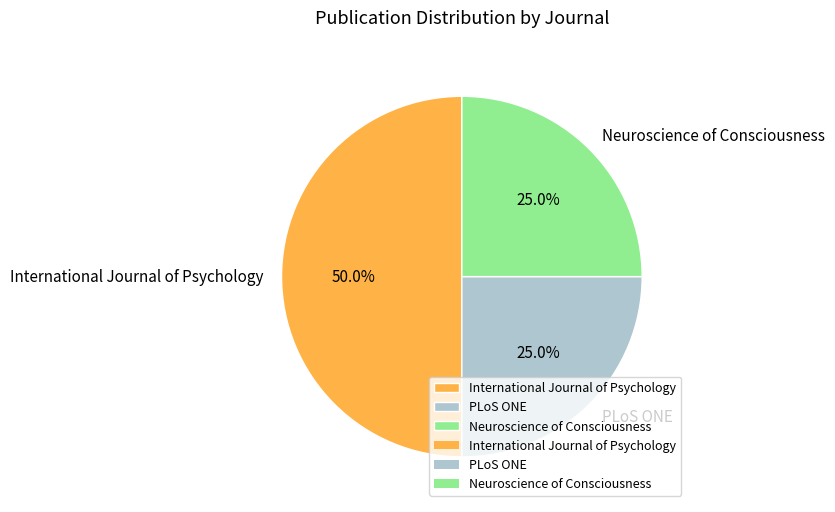

The International Journal of Psychology slice represents 40% of the pie. True or false?

False